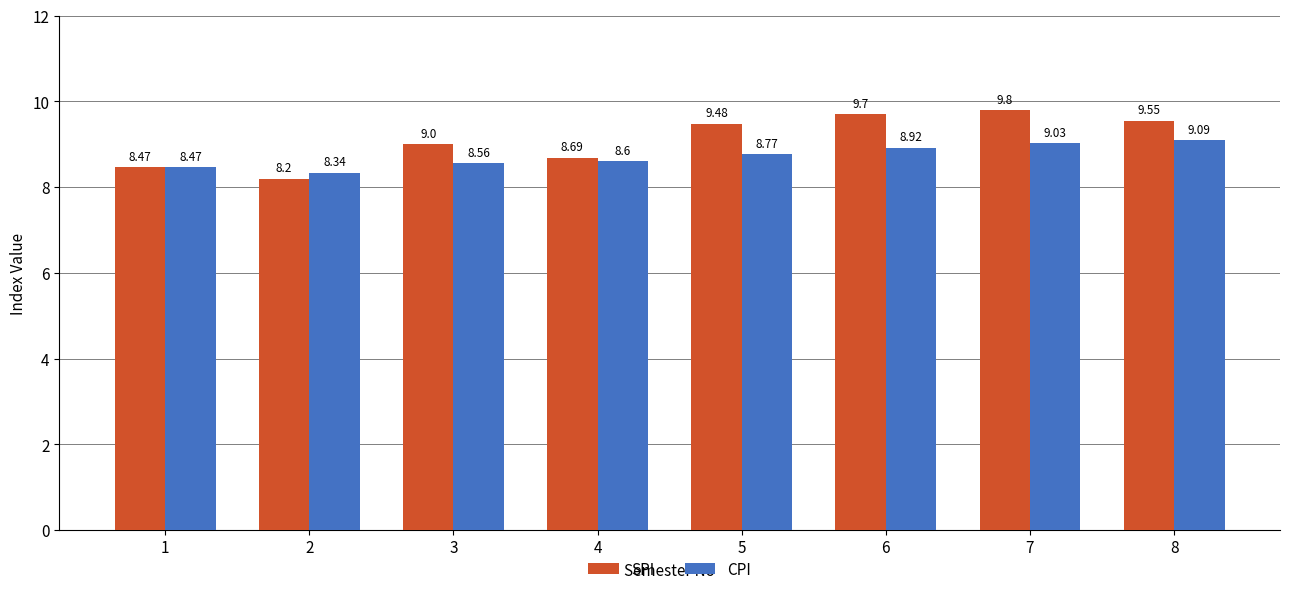

Rank the series by their average value, from lowest to highest.

CPI, SPI